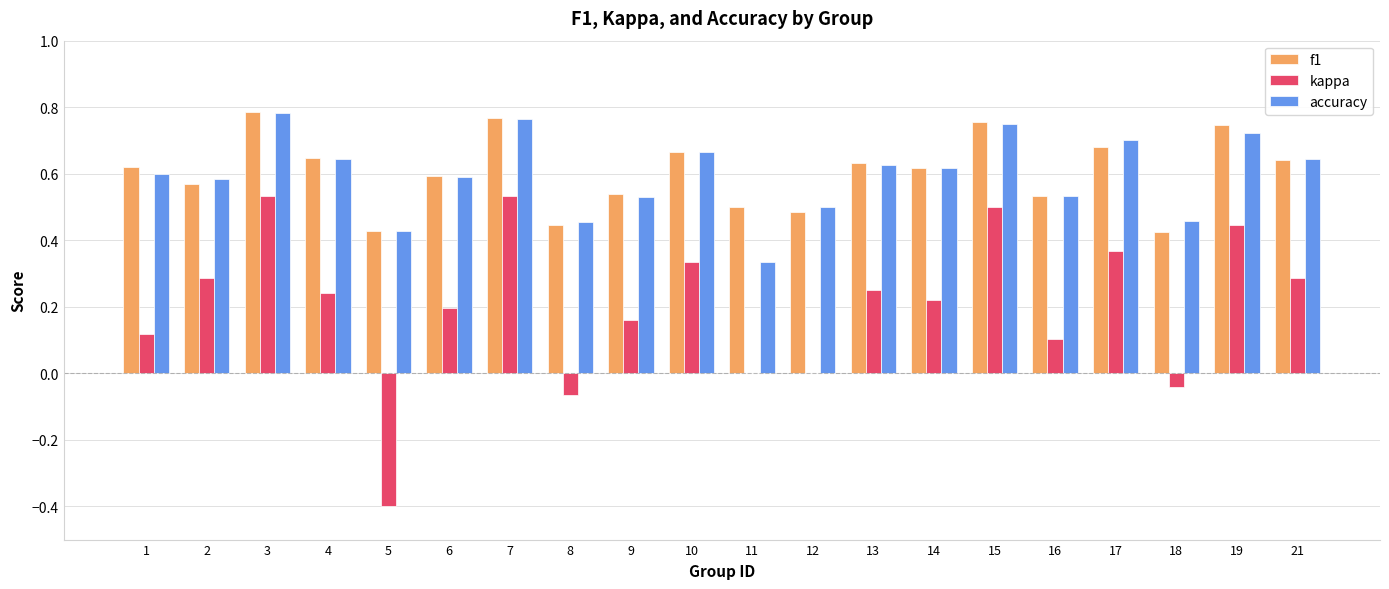

The value of kappa at 7 is 0.3. True or false?

False